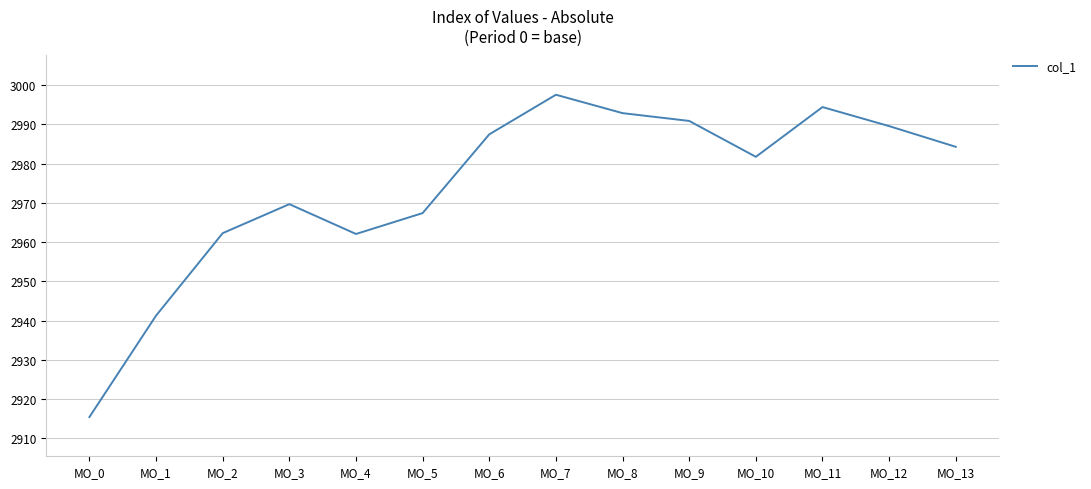

True or false: the data shows 5237.4 at MO_13.

False